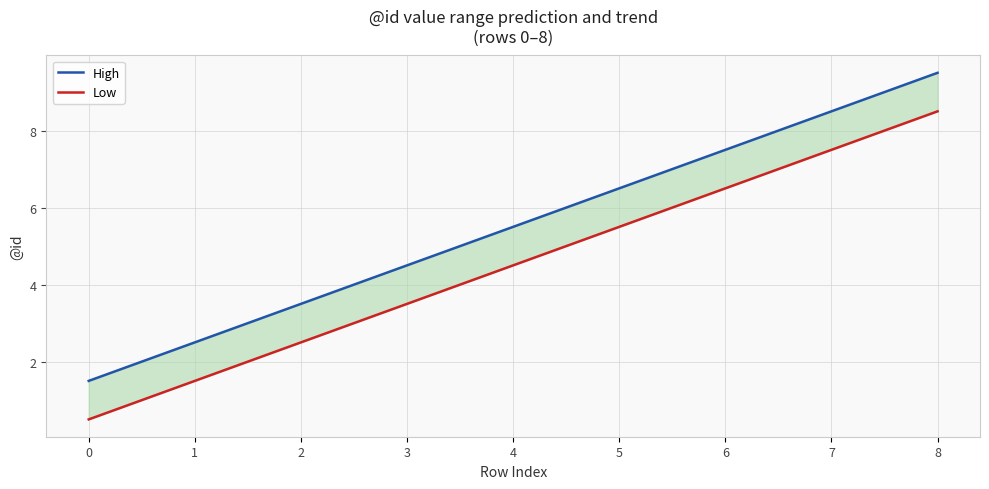

Reading right to left, extract all data points from this chart.

High: 8=9.5	7=8.5	6=7.5	5=6.5	4=5.5	3=4.5	2=3.5	1=2.5	0=1.5
Low: 8=8.5	7=7.5	6=6.5	5=5.5	4=4.5	3=3.5	2=2.5	1=1.5	0=0.5